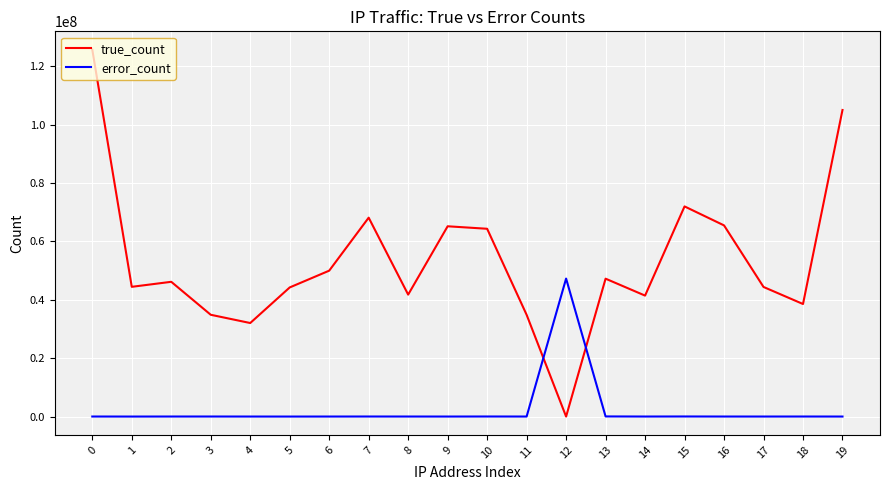

How many intersections are there between true_count and error_count?

2